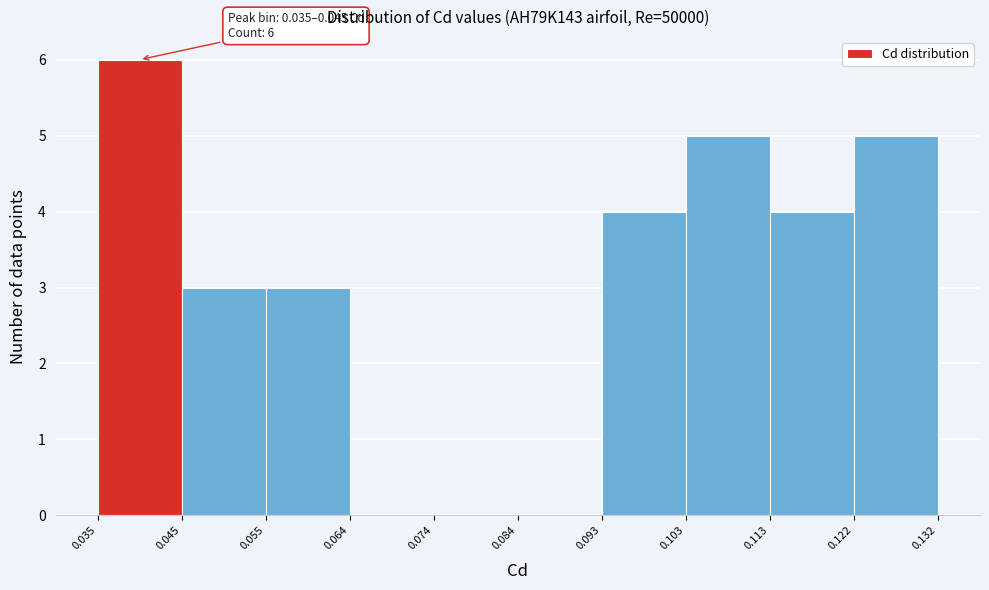

Over which range of the x-axis is the bar tallest?

0.035 to 0.045